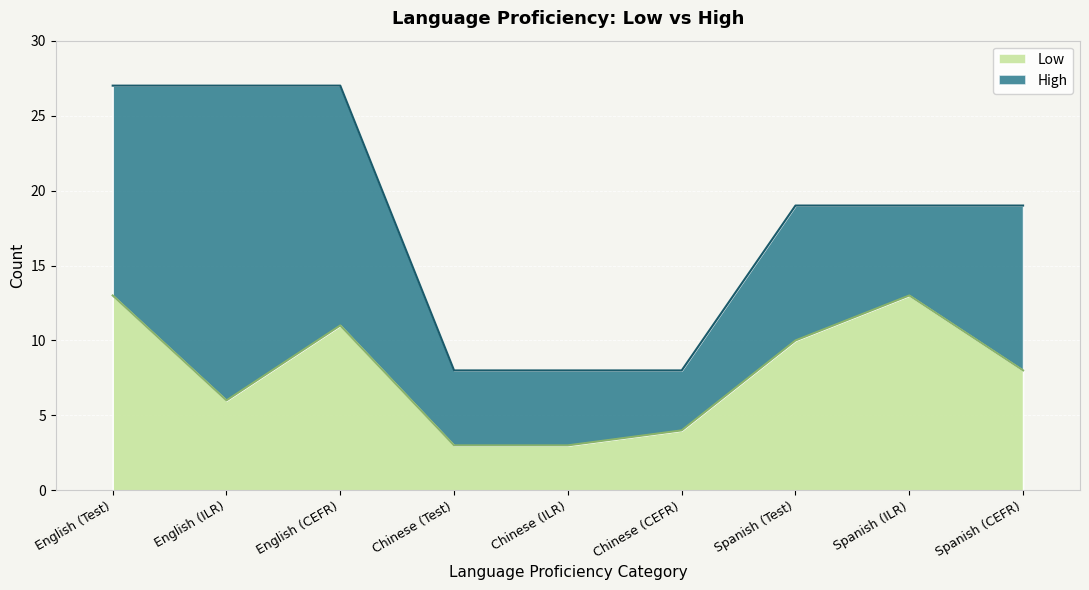

List the labels in order of value, largest first.

English (Test), Spanish (ILR), English (CEFR), Spanish (Test), Spanish (CEFR), English (ILR), Chinese (CEFR), Chinese (Test), Chinese (ILR)